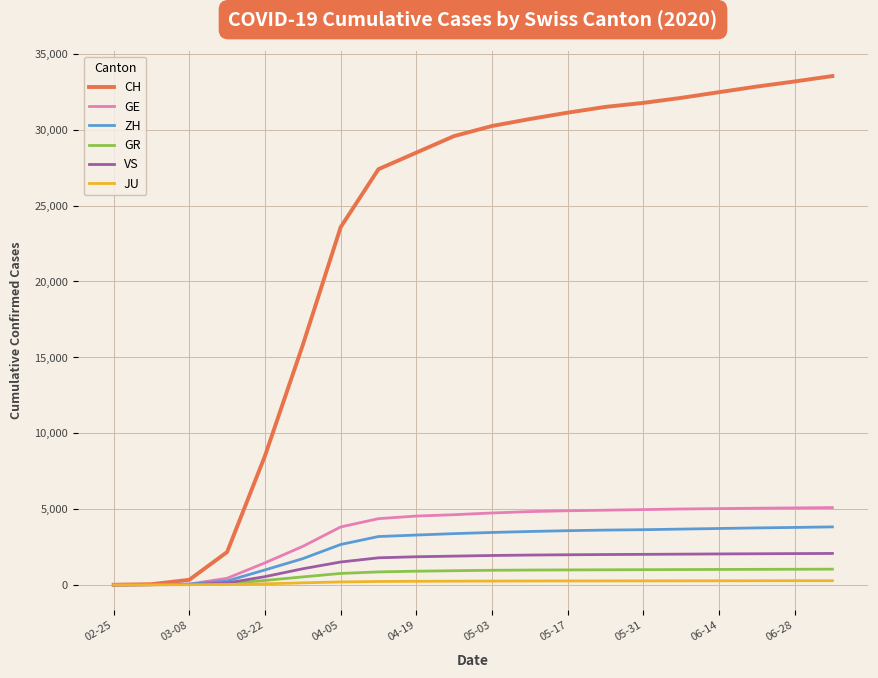

What is the maximum value shown in the chart?

33545